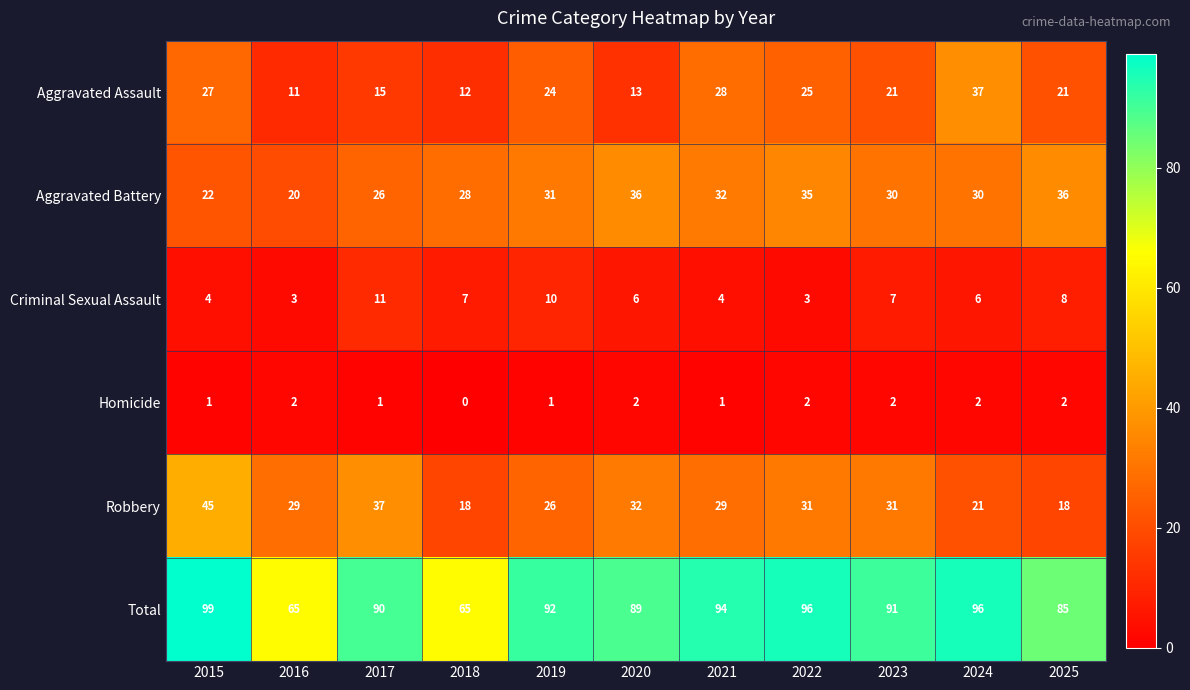

What is the spread (max minus min) of values at 2024?

94